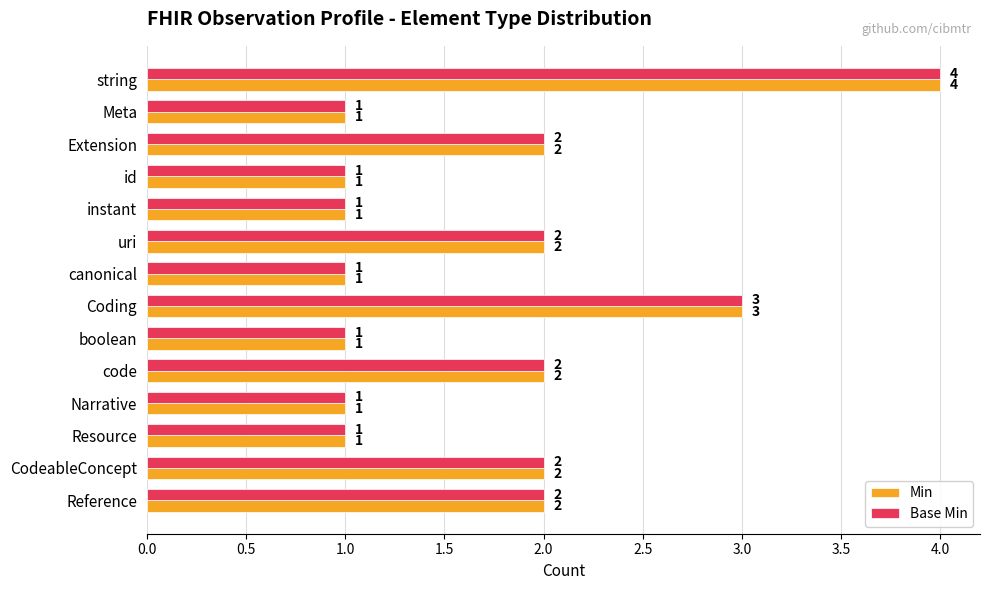

What is the difference between the maximum and minimum values in the Min series?

3